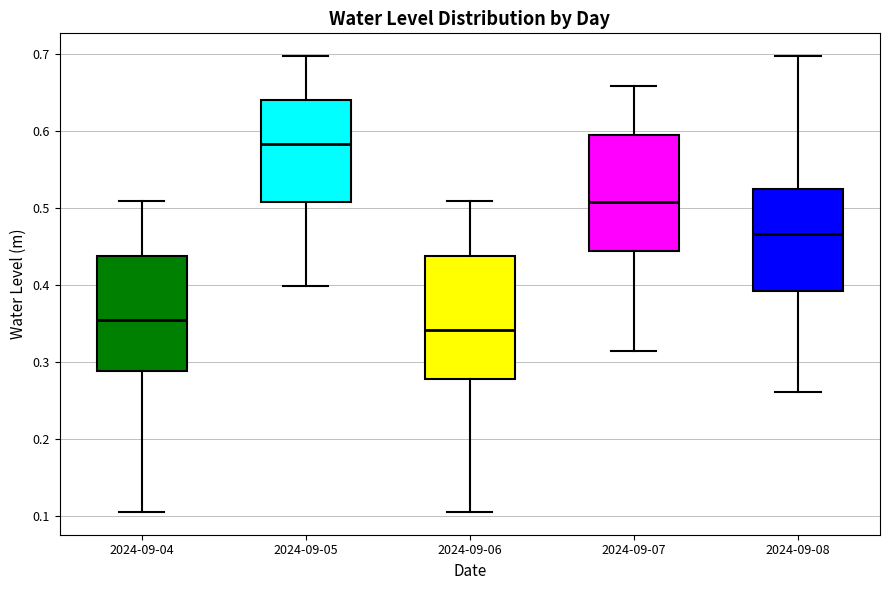

Reading left to right, transcribe this box plot: for each box, give where its median line is, the range the box spans, and where its two whiskers end, as read against the y-axis. The values are not printed on the chart, so give them approximately, as read against the axis.

2024-09-04: median 0.35, box 0.29 to 0.44, whiskers 0.11 to 0.51
2024-09-05: median 0.58, box 0.51 to 0.64, whiskers 0.40 to 0.70
2024-09-06: median 0.34, box 0.28 to 0.44, whiskers 0.11 to 0.51
2024-09-07: median 0.51, box 0.44 to 0.59, whiskers 0.31 to 0.66
2024-09-08: median 0.47, box 0.39 to 0.52, whiskers 0.26 to 0.70